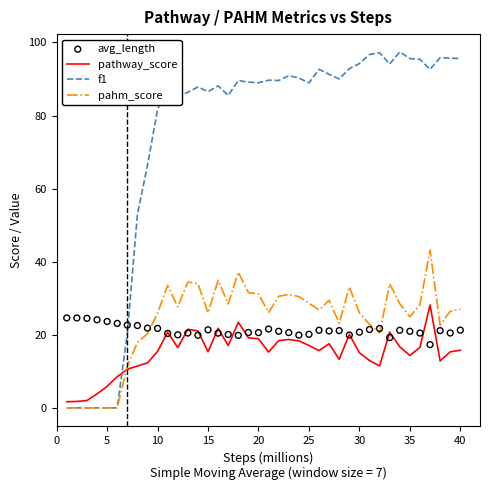

Which series has the largest total across all categories?

f1